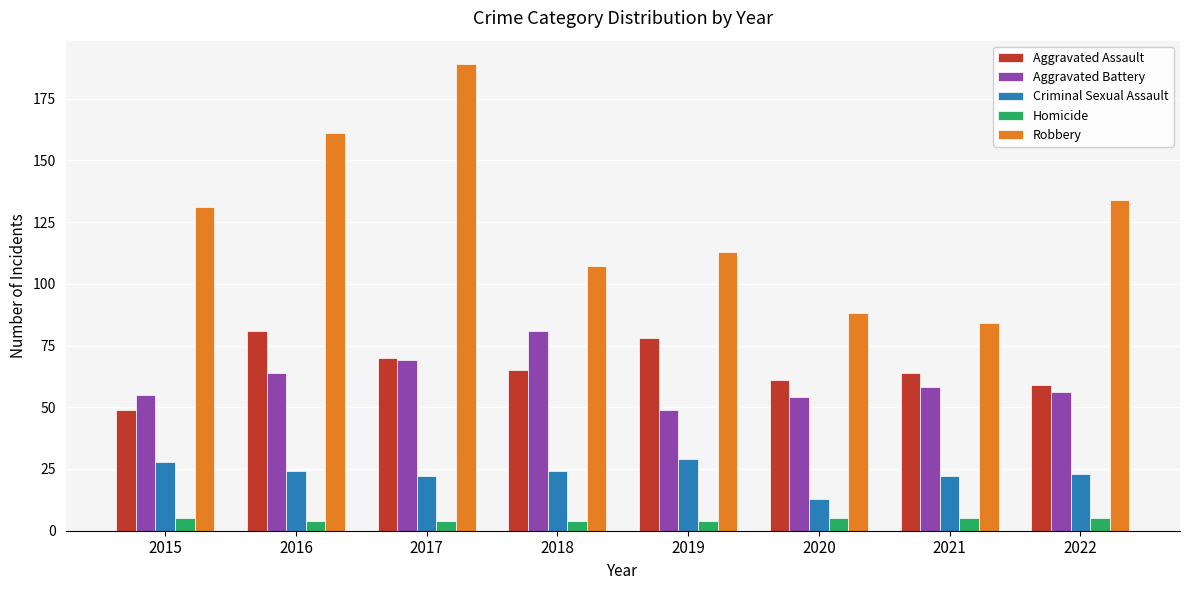

How many values in the Aggravated Battery series are below 58?

4